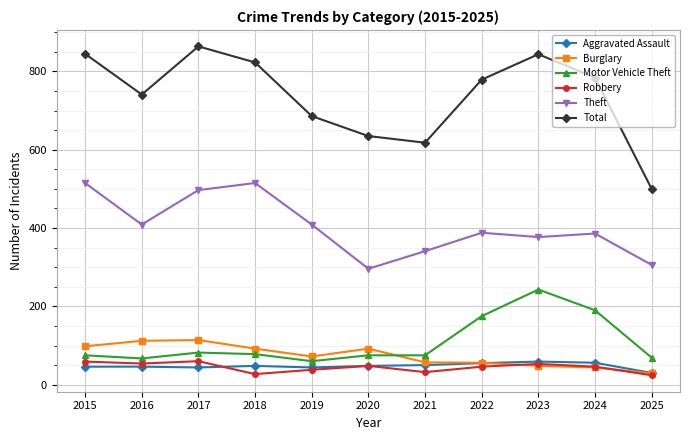

What is the sum of the Motor Vehicle Theft values at 2019 and 2015?

135